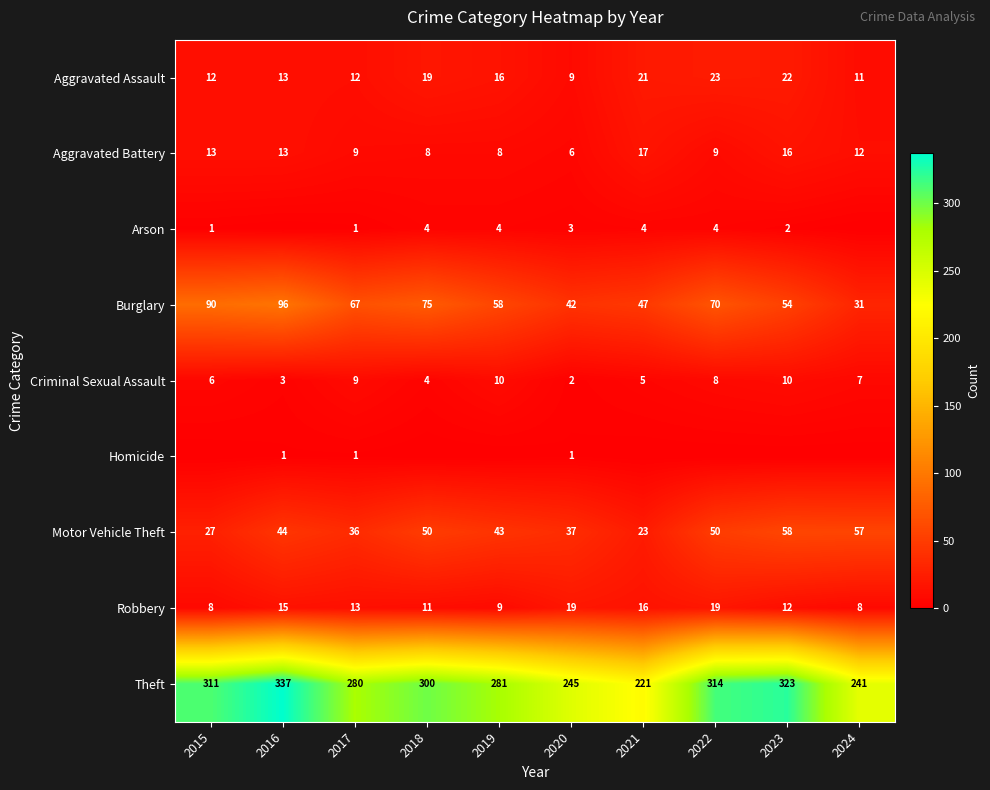

True or false: Aggravated Assault has a value of 9 at 2020.

True